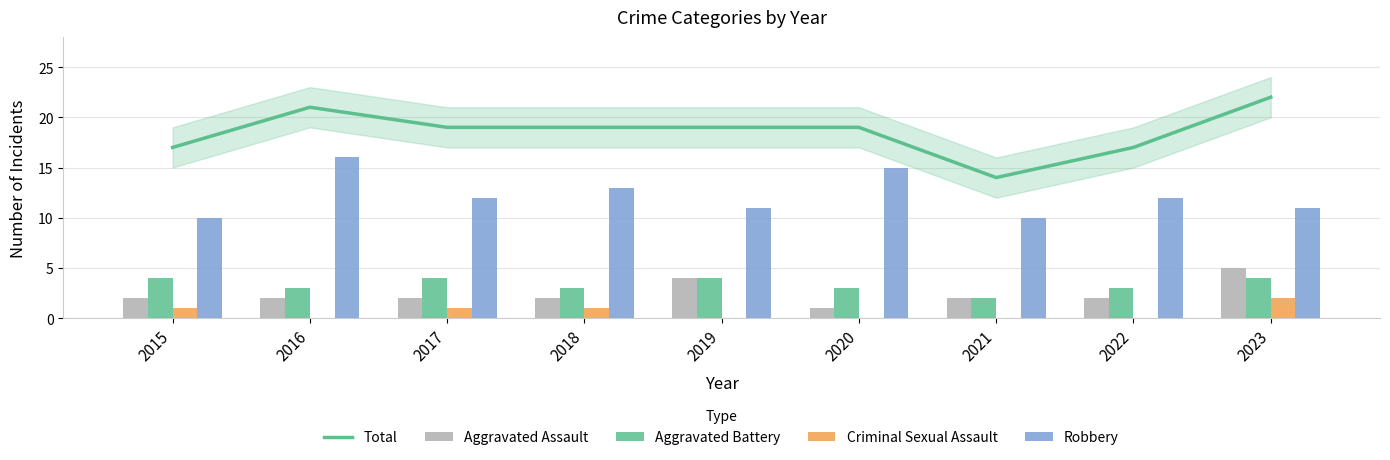

Reading right to left, what are all the values shown in this chart?

Total: 22	17	14	19	19	19	19	21	17
Aggravated Assault: 5	2	2	1	4	2	2	2	2
Aggravated Battery: 4	3	2	3	4	3	4	3	4
Criminal Sexual Assault: 2	0	0	0	0	1	1	0	1
Robbery: 11	12	10	15	11	13	12	16	10